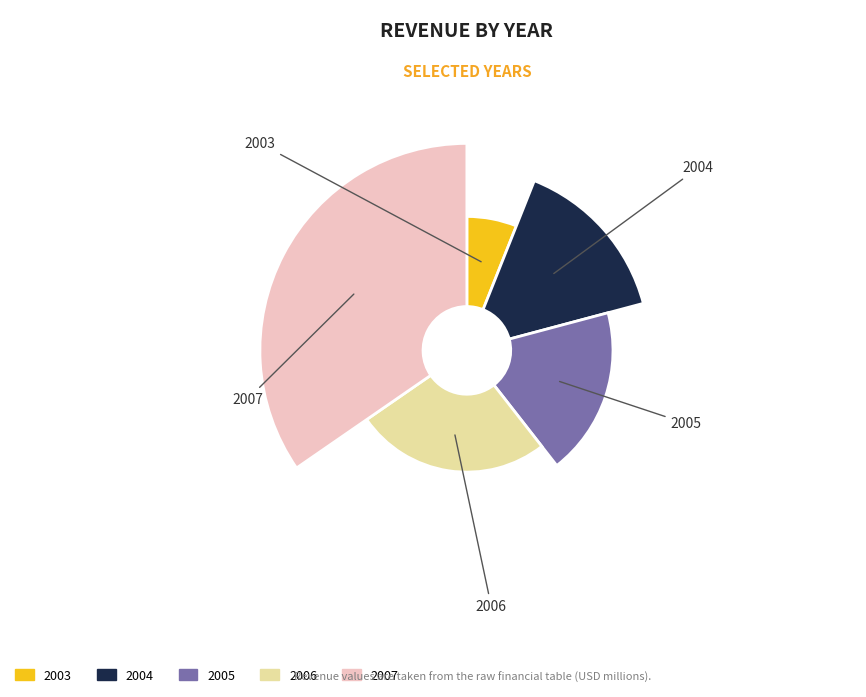

How many segments does this pie chart have?

5